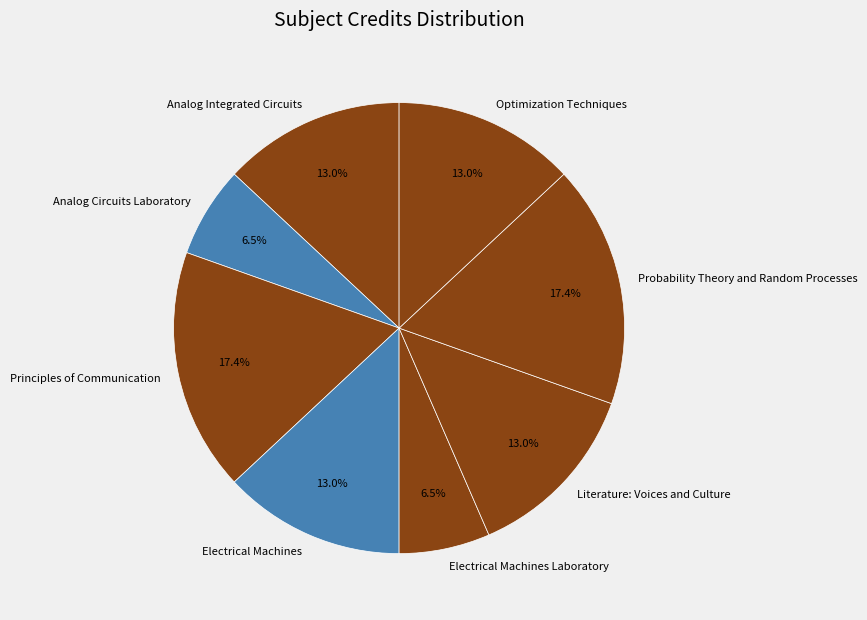

Which has a higher value, Analog Integrated Circuits or Probability Theory and Random Processes?

Probability Theory and Random Processes